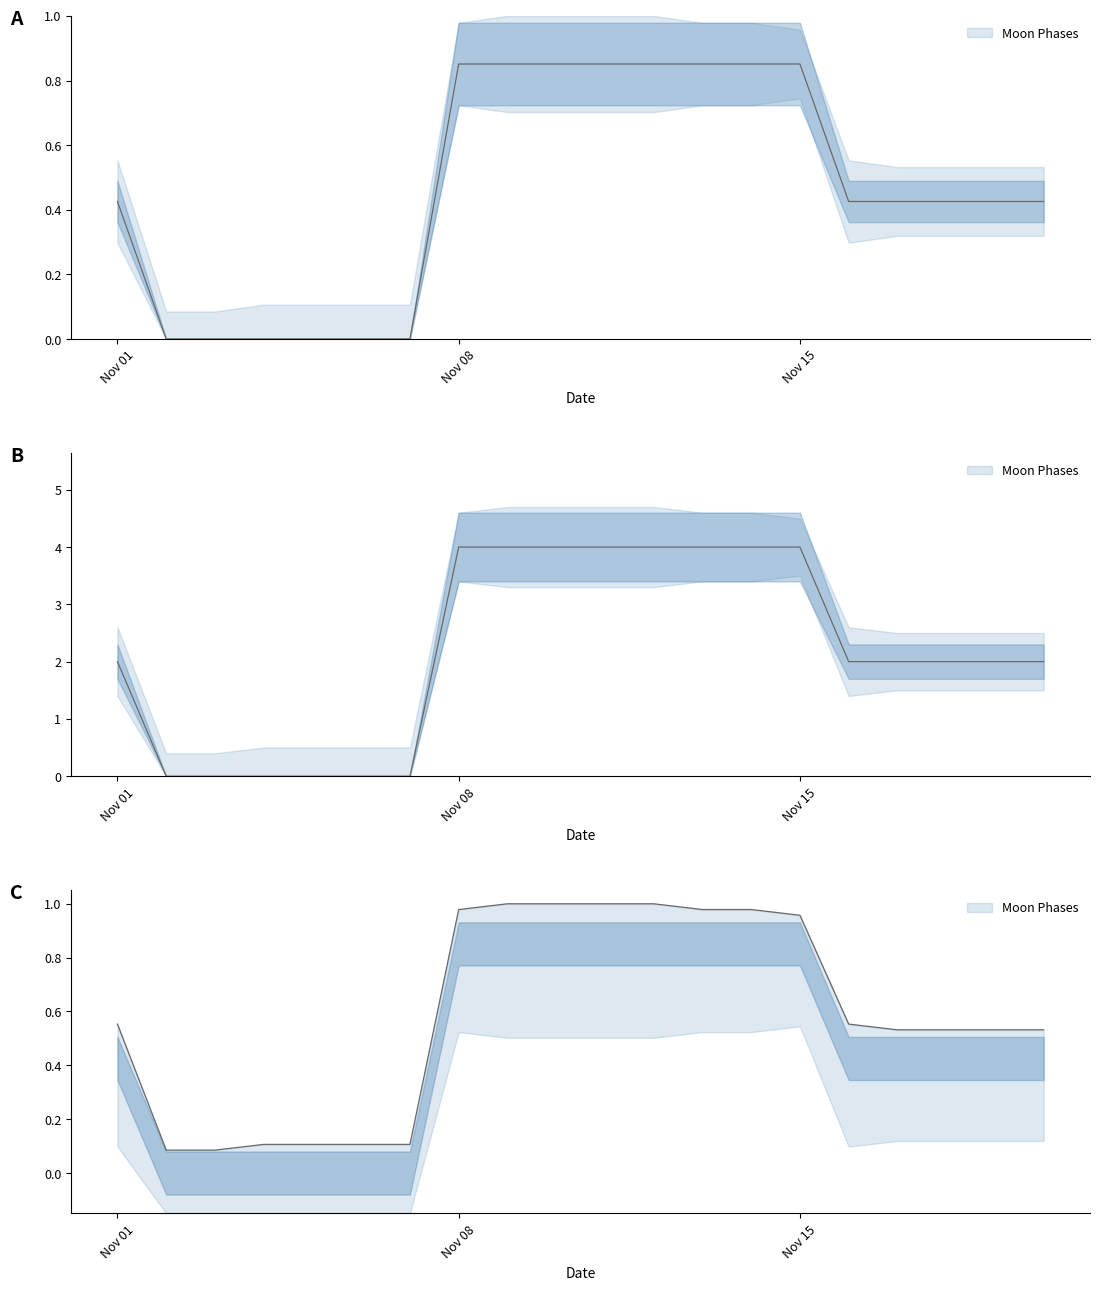

What is the average value of the Moon Phases series?

0.5